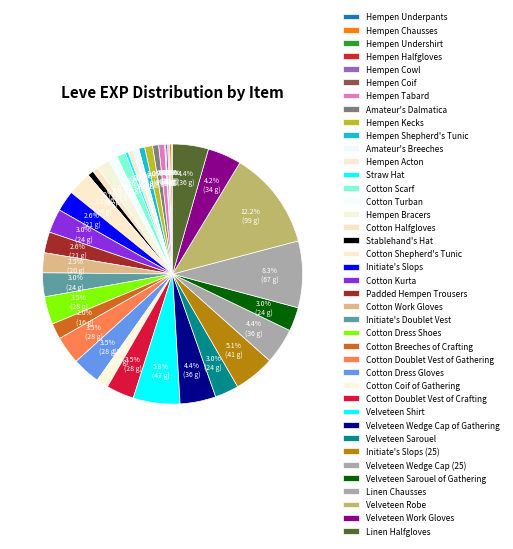

Is it true that Initiate's Slops is 3% of the pie?

True